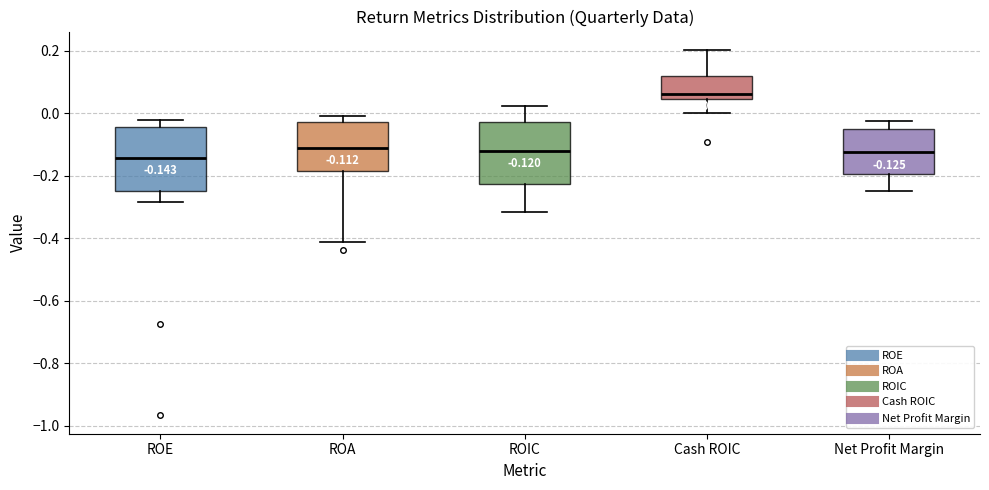

Which box has the highest median line?

Cash ROIC